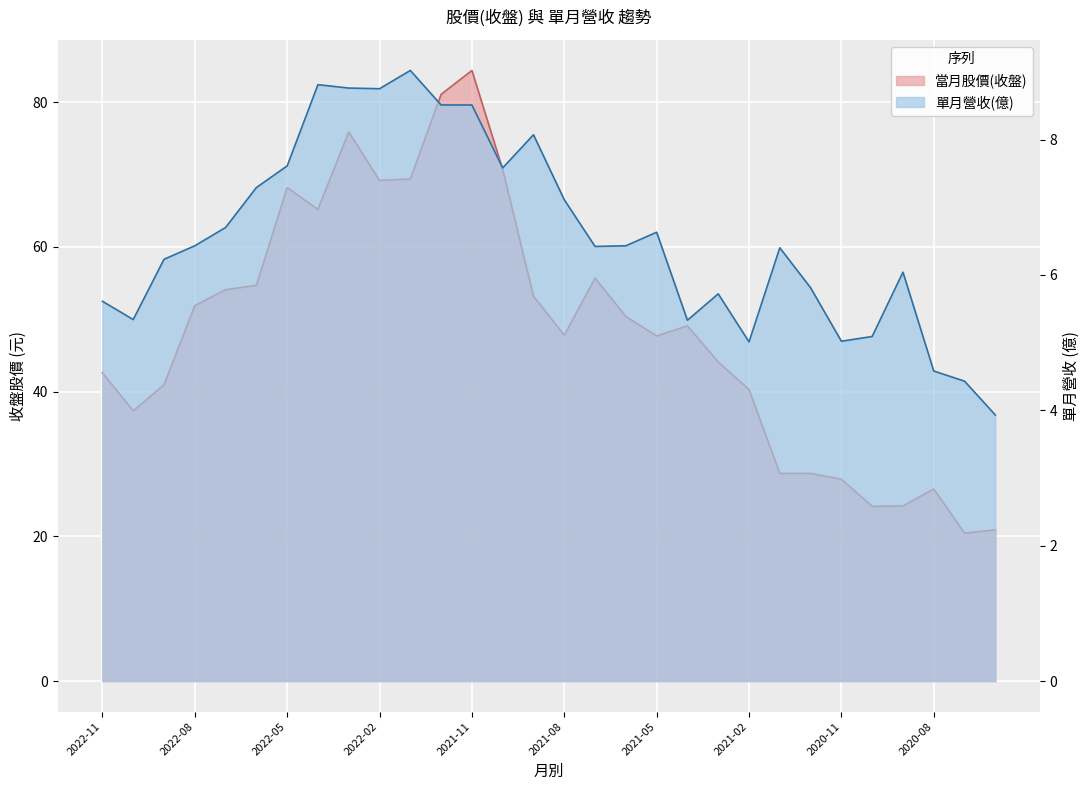

What is the difference between the highest and lowest values at 2020-12?

22.9